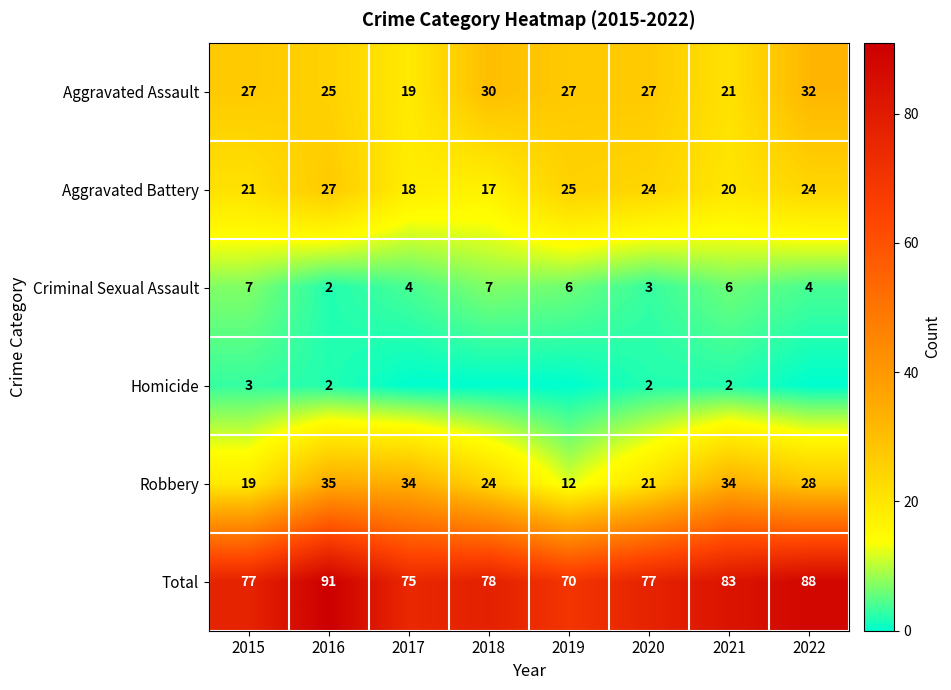

Which category has the highest value in the Total series?

2016